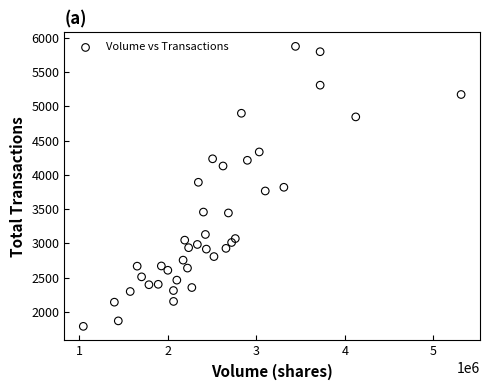

What is the range of Y values (max minus min)?

4089